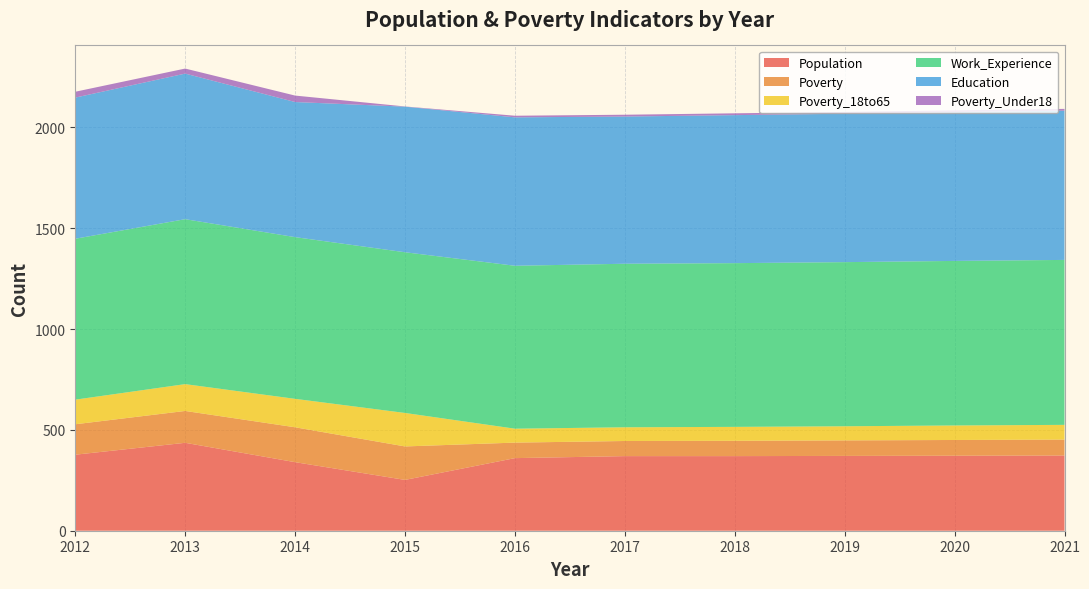

Reading left to right, extract all data points from this chart.

Population: 2012=377	2013=436	2014=340	2015=252	2016=360	2017=370	2018=370	2019=371	2020=372	2021=373
Poverty: 2012=151	2013=158	2014=173	2015=166	2016=77	2017=75	2018=76	2019=77	2020=78	2021=79
Poverty_18to65: 2012=122	2013=133	2014=141	2015=166	2016=69	2017=68	2018=69	2019=70	2020=72	2021=73
Work_Experience: 2012=798	2013=818	2014=802	2015=797	2016=808	2017=811	2018=812	2019=814	2020=816	2021=818
Education: 2012=700	2013=722	2014=670	2015=722	2016=736	2017=730	2018=734	2019=736	2020=738	2021=740
Poverty_Under18: 2012=29	2013=25	2014=32	2015=1	2016=8	2017=9	2018=9	2019=9	2020=9	2021=9